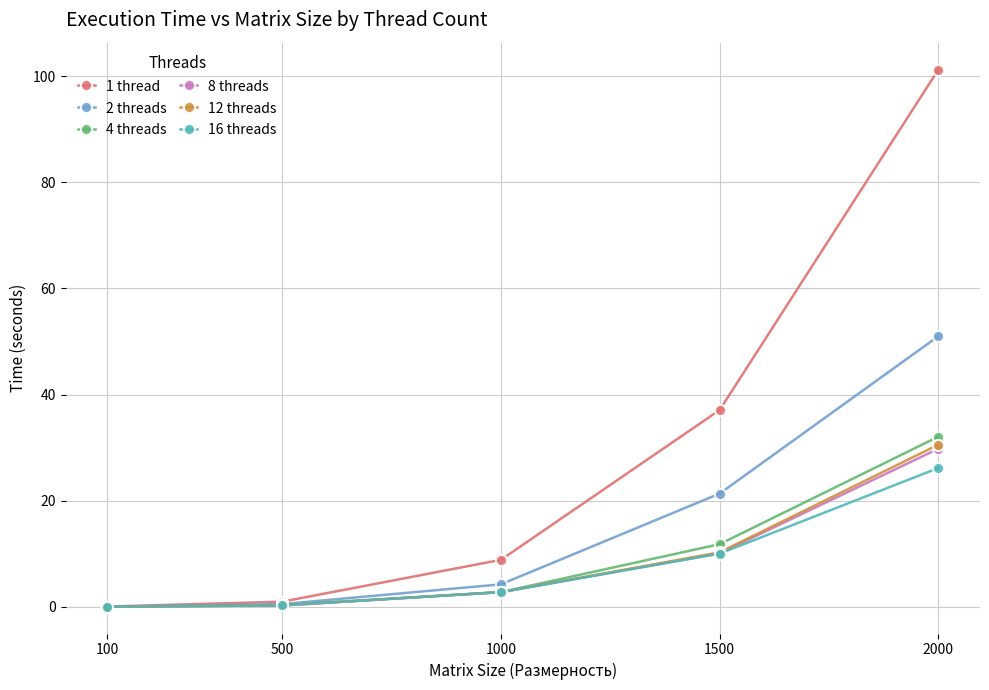

Which series has the largest total across all categories?

1 thread